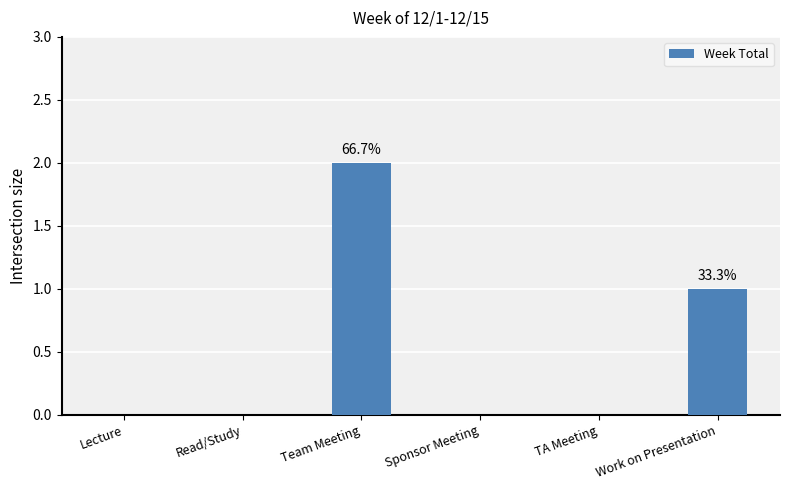

Where is the data nearest to the value 1?

Work on Presentation